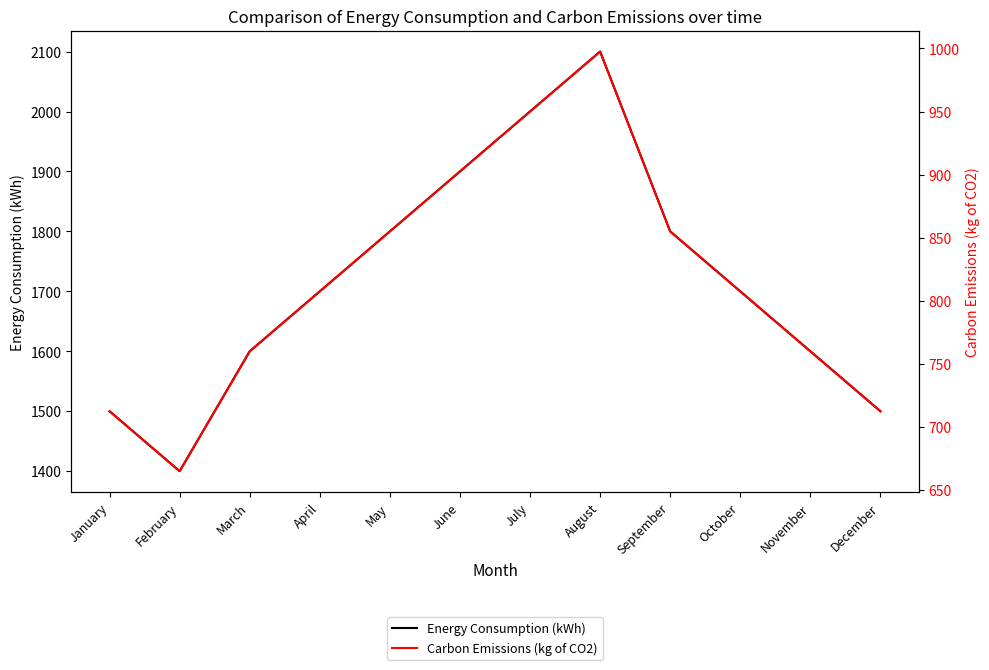

True or false: Energy Consumption (kWh) and Carbon Emissions (kg of CO2) cross at least once.

False